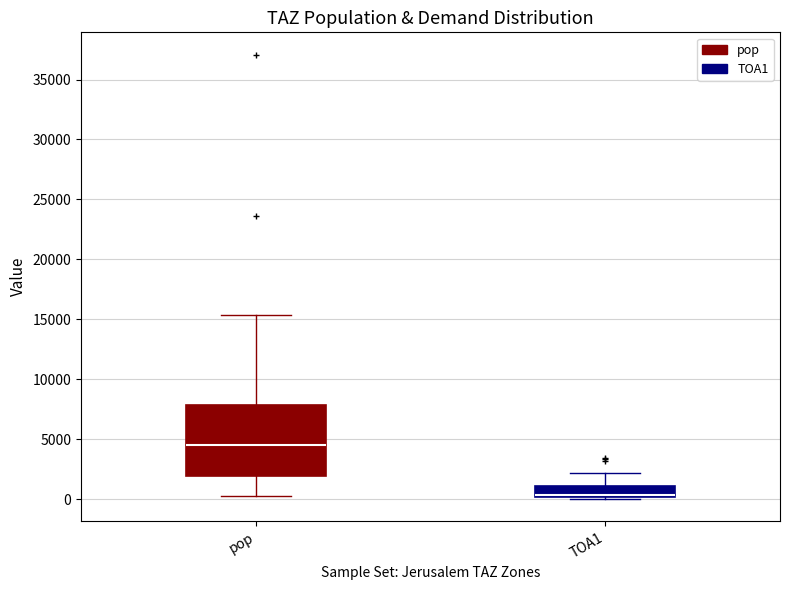

Where does the upper whisker of the box for pop end on the y-axis? The values are not printed on the chart, so give them approximately, as read against the axis.

15500